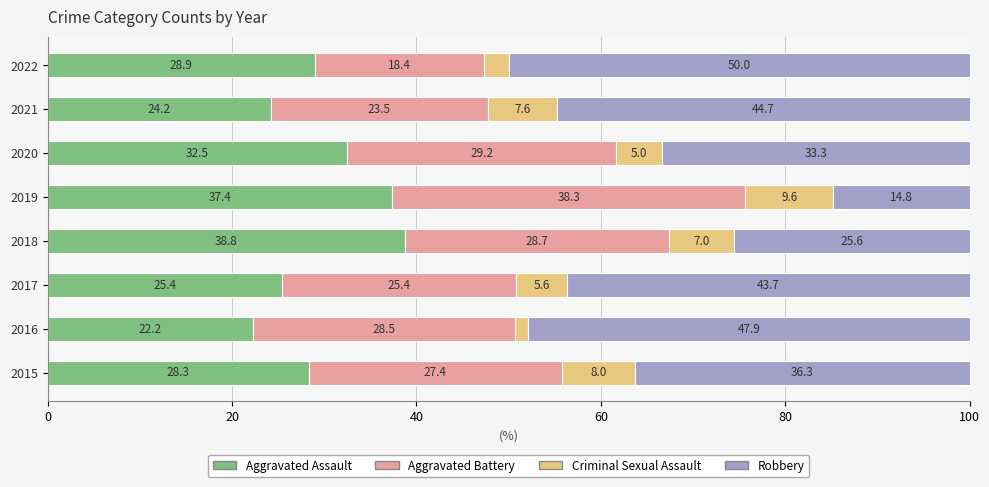

The value of Aggravated Assault at 2015 is 28.3. True or false?

True